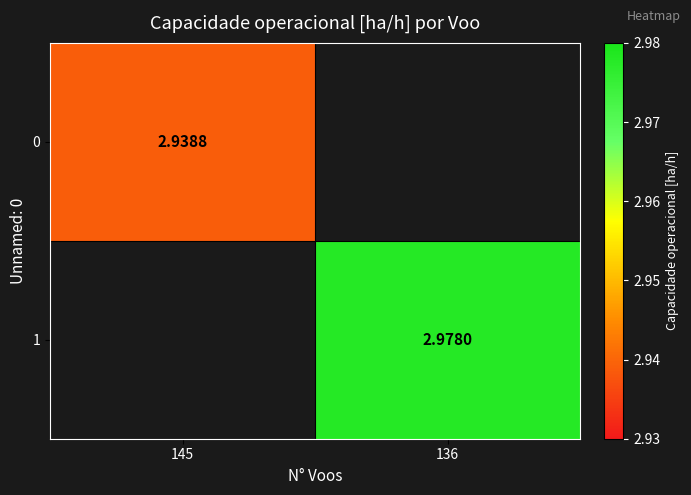

The 1 series shows 1.9 at 136. True or false?

False